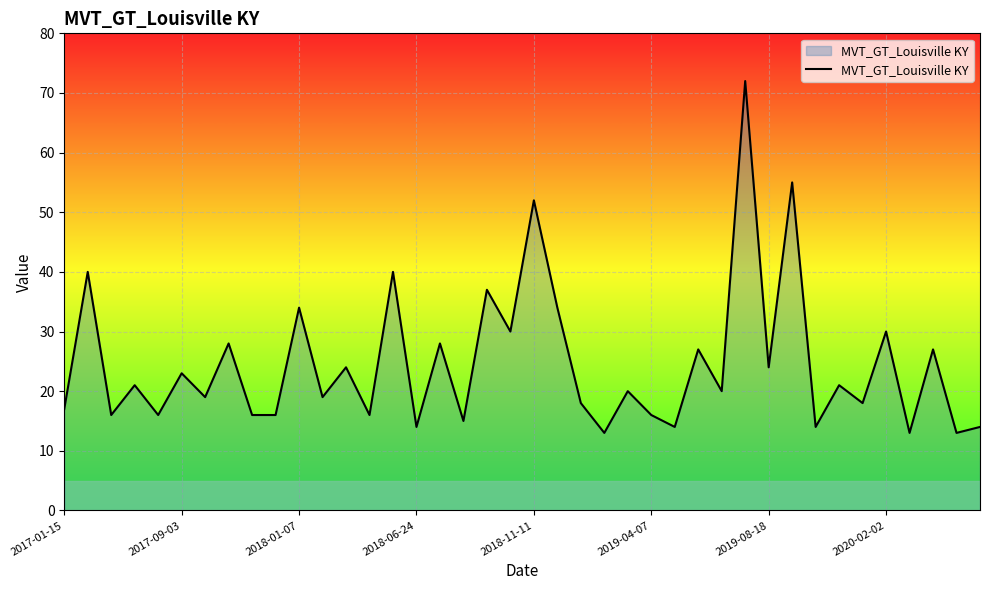

What is the difference between the maximum and minimum values?

59